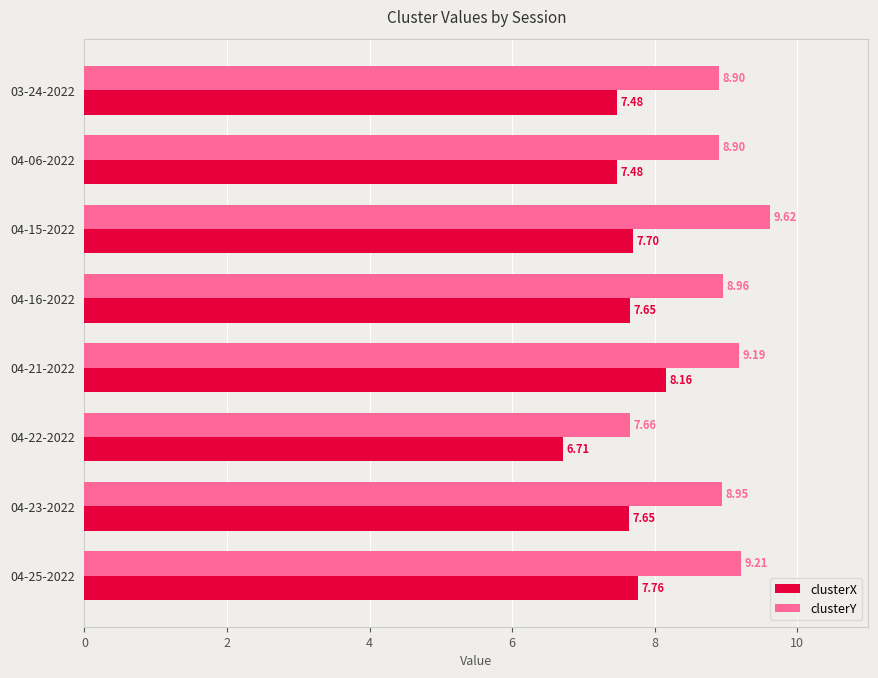

What is the average value of the clusterY series?

8.9